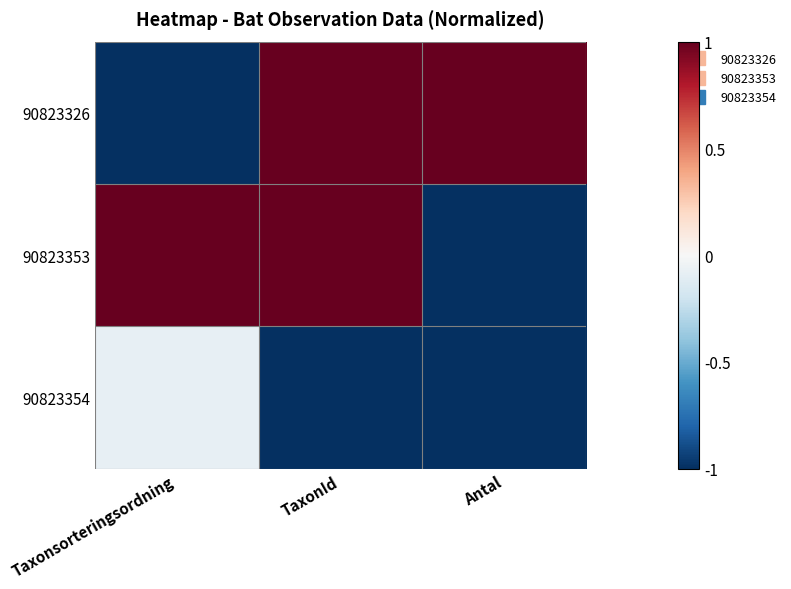

Reading left to right, what are all the values shown in this chart?

90823326: Taxonsorteringsordning=-1.0	TaxonId=1.0	Antal=1.0
90823353: Taxonsorteringsordning=1.0	TaxonId=1.0	Antal=-1.0
90823354: Taxonsorteringsordning=-0.1	TaxonId=-1.0	Antal=-1.0